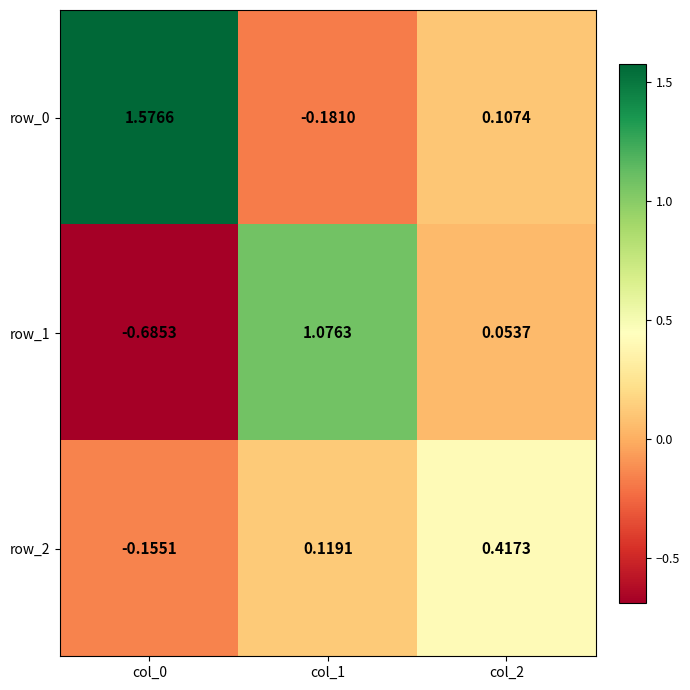

Is the value of row_2 at col_0 greater than the value of row_1 at col_0?

Yes